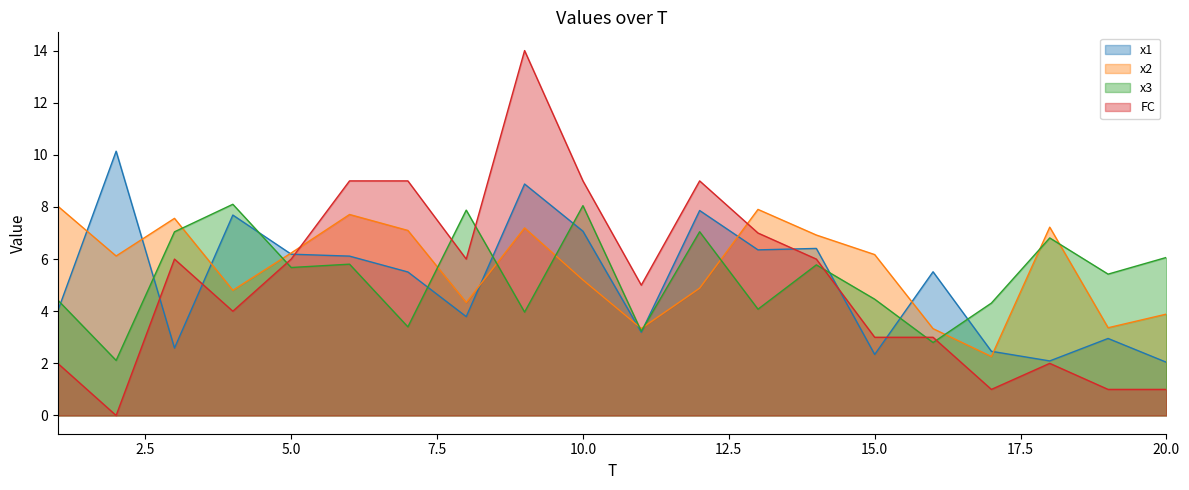

Rank the series at 12 from highest to lowest value.

FC, x1, x3, x2